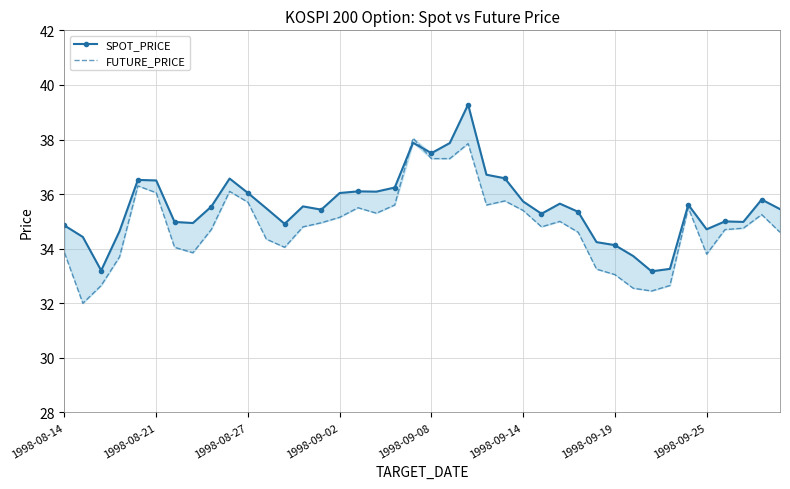

List the series in order of their overall mean, highest first.

SPOT_PRICE, FUTURE_PRICE